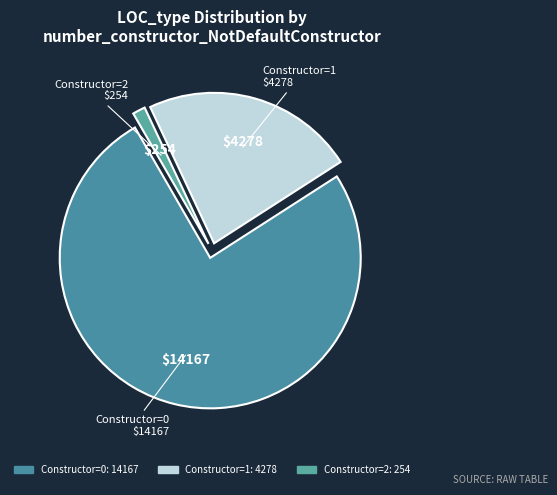

How many segments does this pie chart have?

3